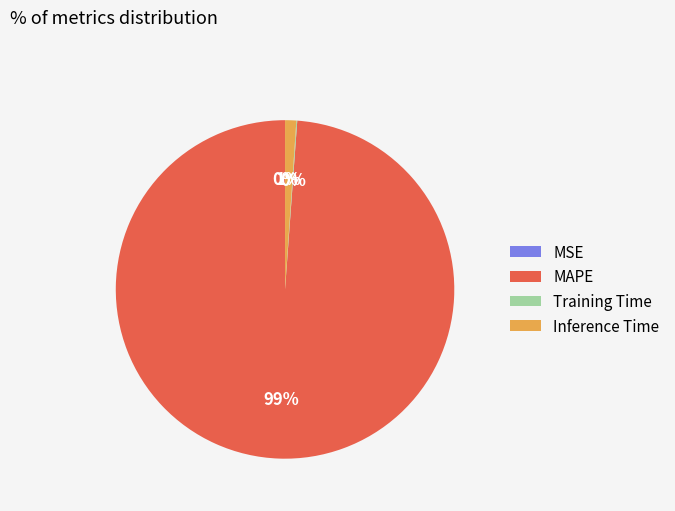

Which slice is the largest?

MAPE